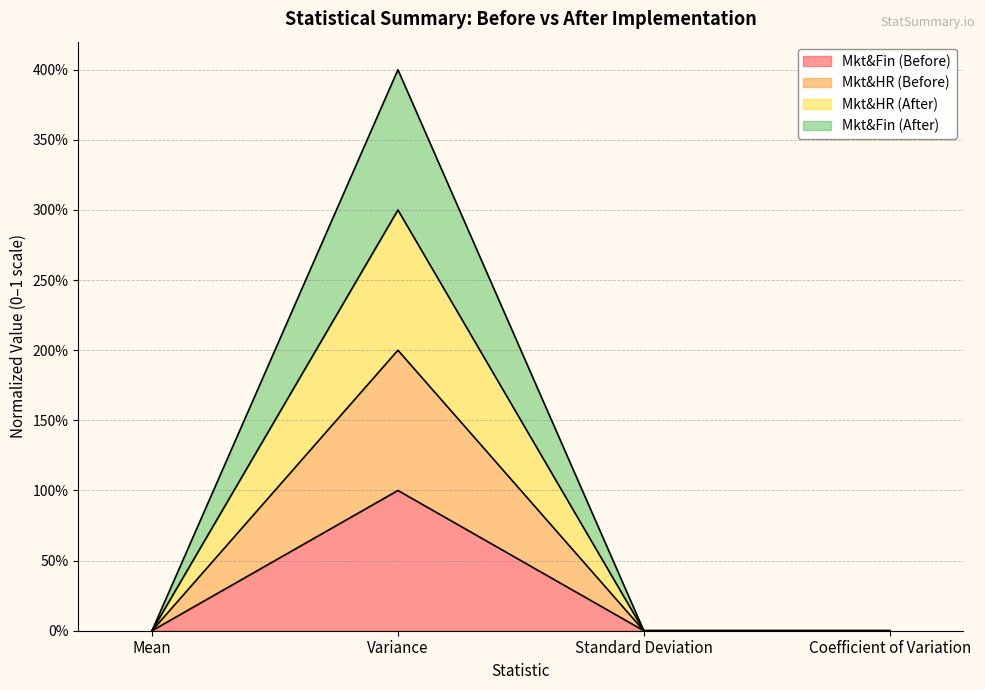

Between Standard Deviation and Coefficient of Variation, which is larger?

Standard Deviation